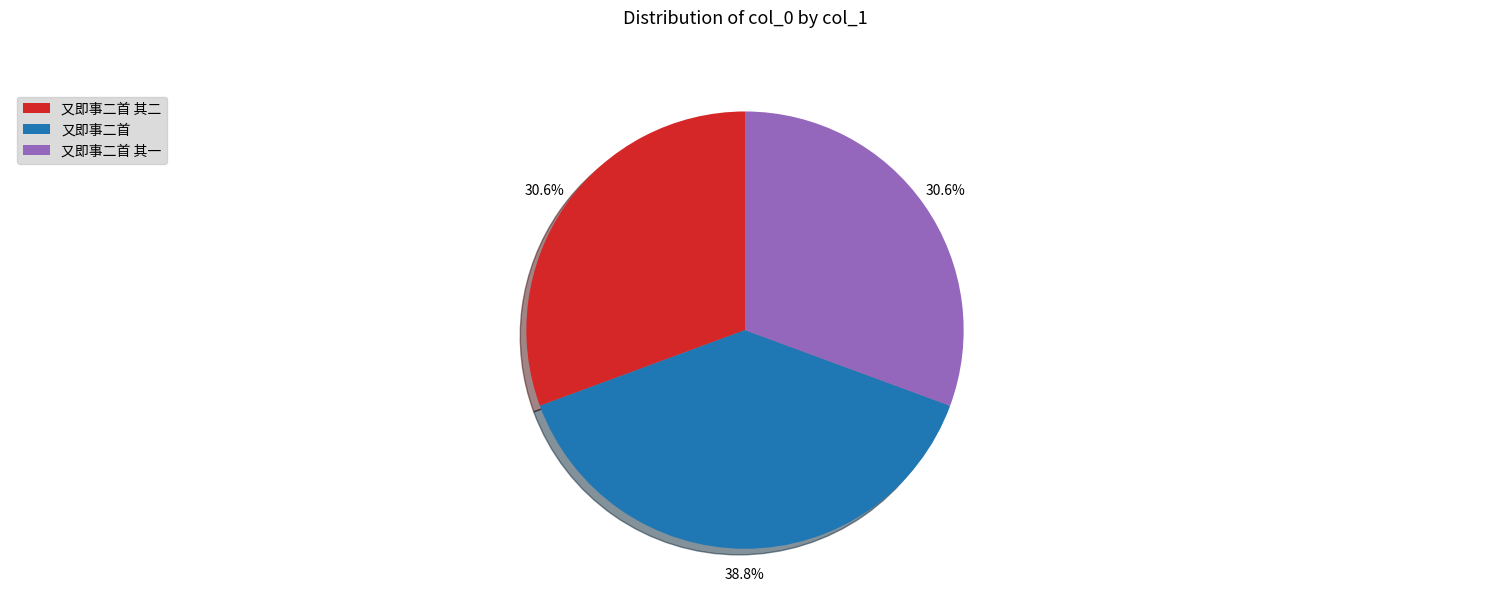

To the nearest percent, what portion does 又即事二首 其二 represent?

31%